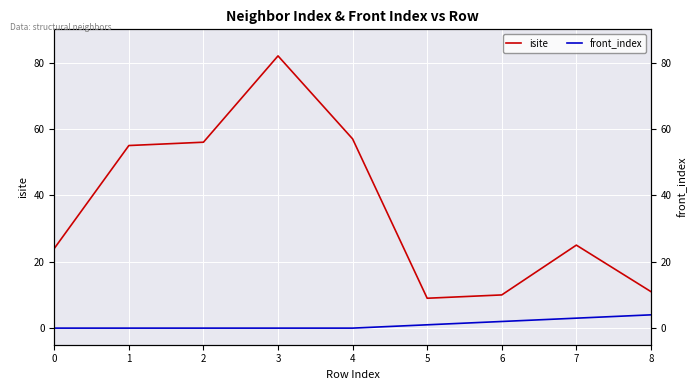

The value of isite at 2 is 14. True or false?

False